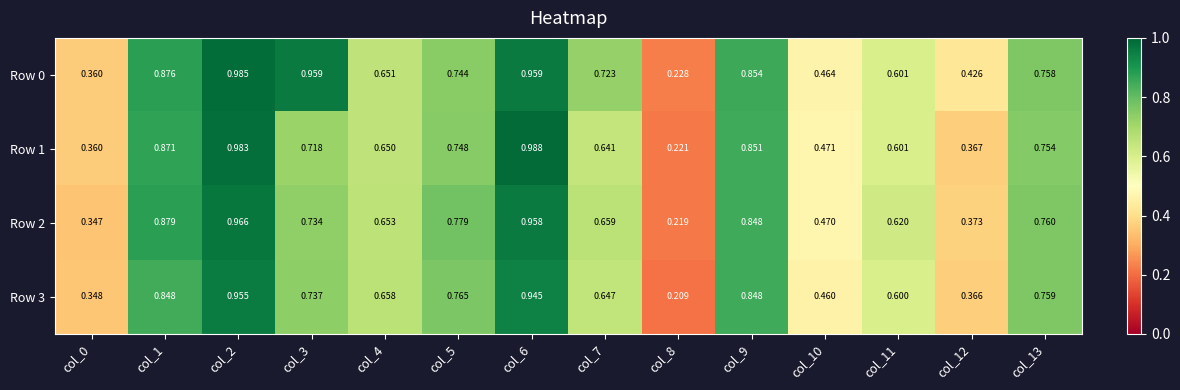

Is the value of Row 2 at col_4 greater than the value of Row 0 at col_7?

No